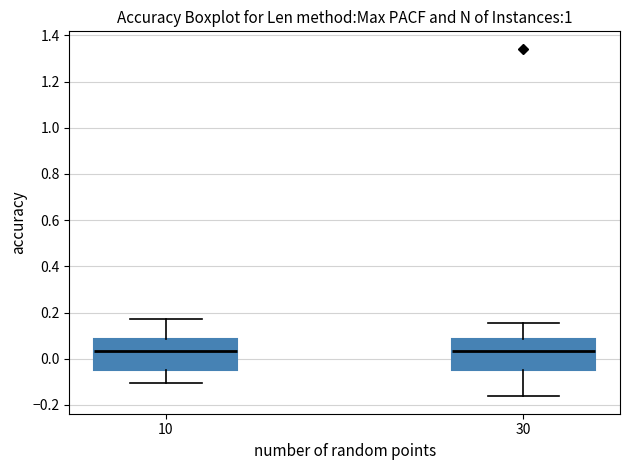

Reading left to right, read every box against the y-axis: the position of its median line, the range the box covers, and the ends of its whiskers. The values are not printed on the chart, so give them approximately, as read against the axis.

10: median 0.04, box -0.04 to 0.08, whiskers -0.10 to 0.18
30: median 0.04, box -0.04 to 0.08, whiskers -0.16 to 0.16